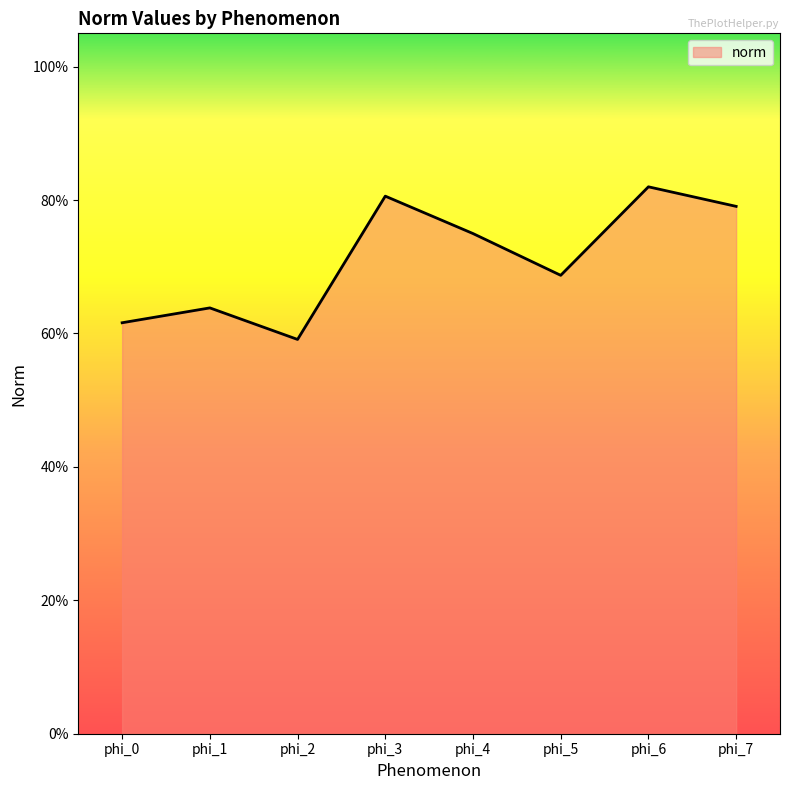

Reading left to right, list all the values displayed in this chart.

phi_0=0.6	phi_1=0.6	phi_2=0.6	phi_3=0.8	phi_4=0.7	phi_5=0.7	phi_6=0.8	phi_7=0.8